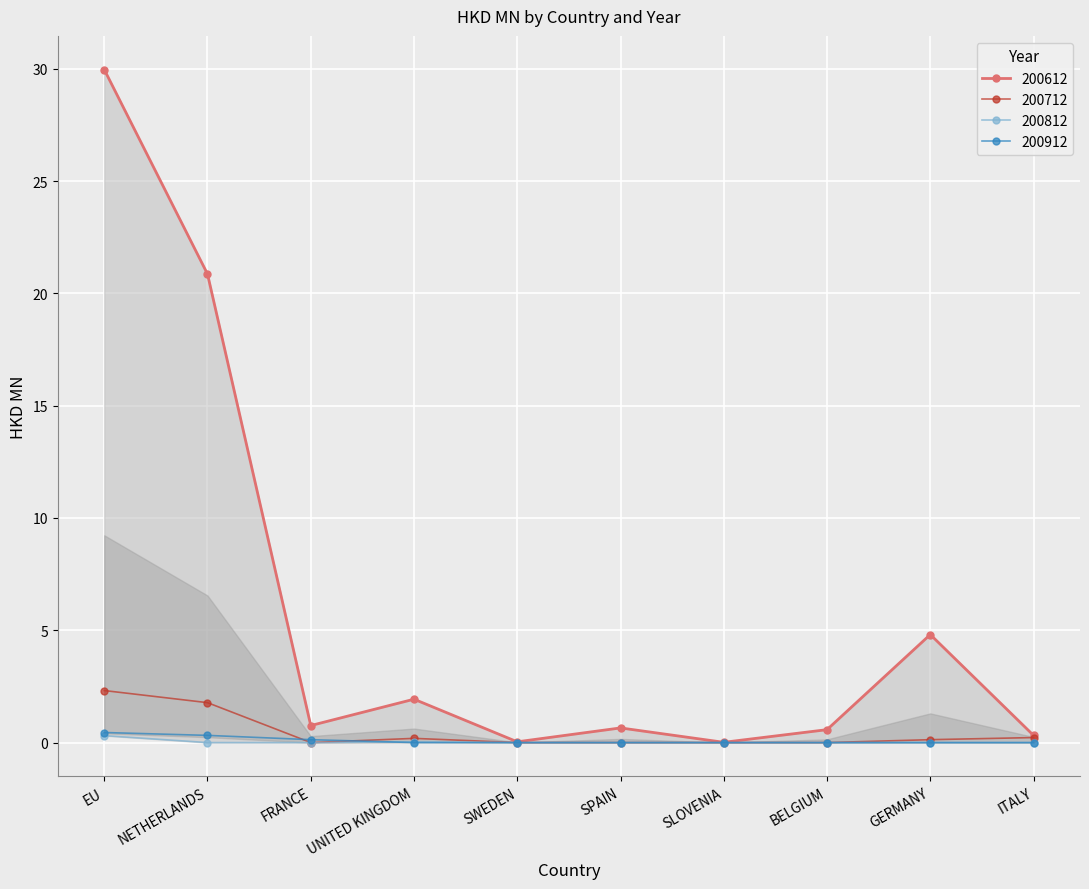

Which series changed the most between EU and BELGIUM?

200612